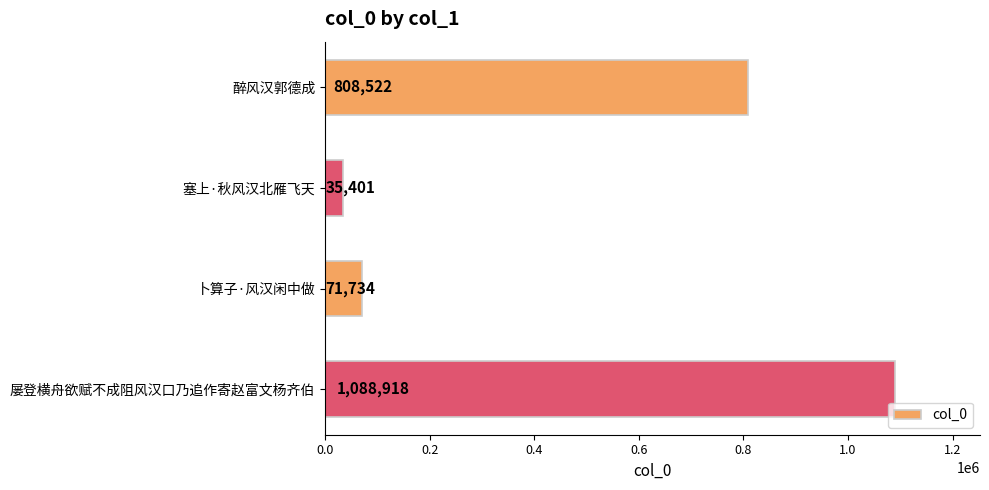

What position from the top is 醉风汉郭德成?

1